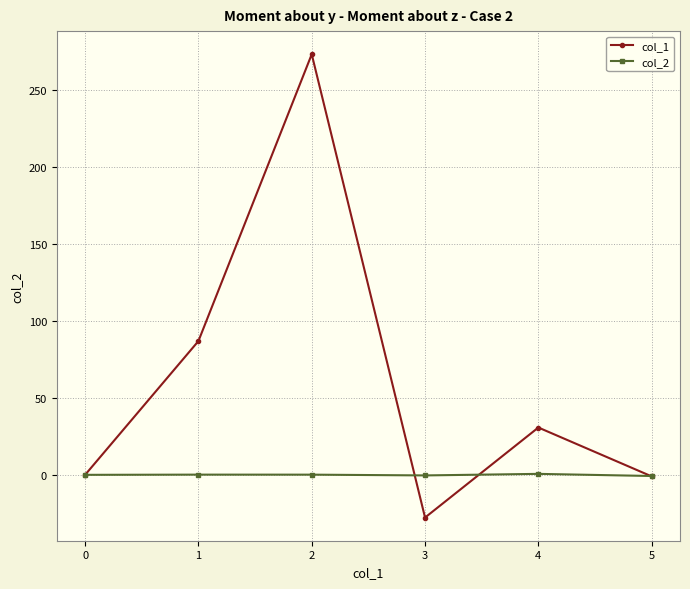

Which series has the largest total across all categories?

col_1